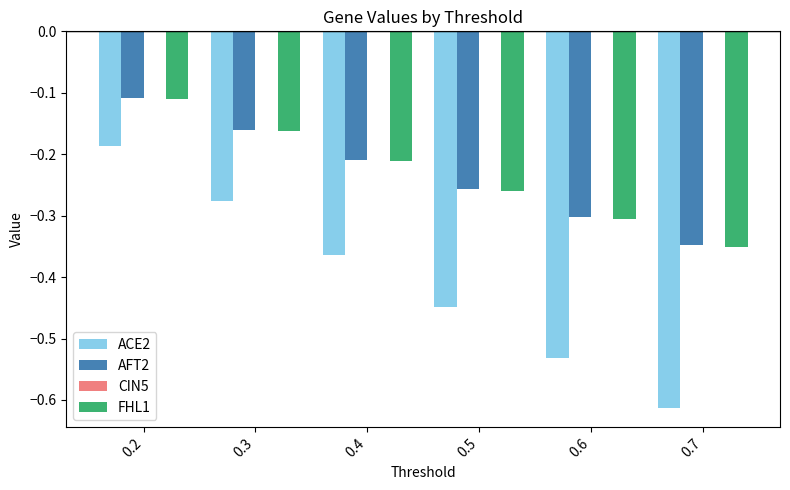

What is the difference between the AFT2 values at 0.7 and 0.3?

0.2